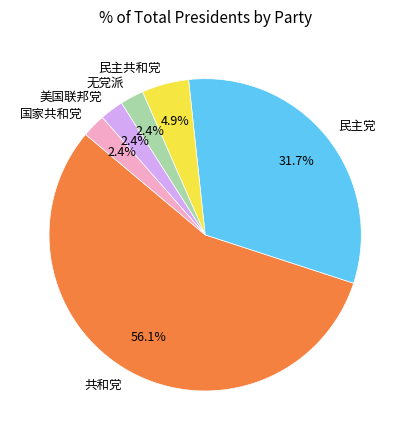

How many segments does this pie chart have?

6